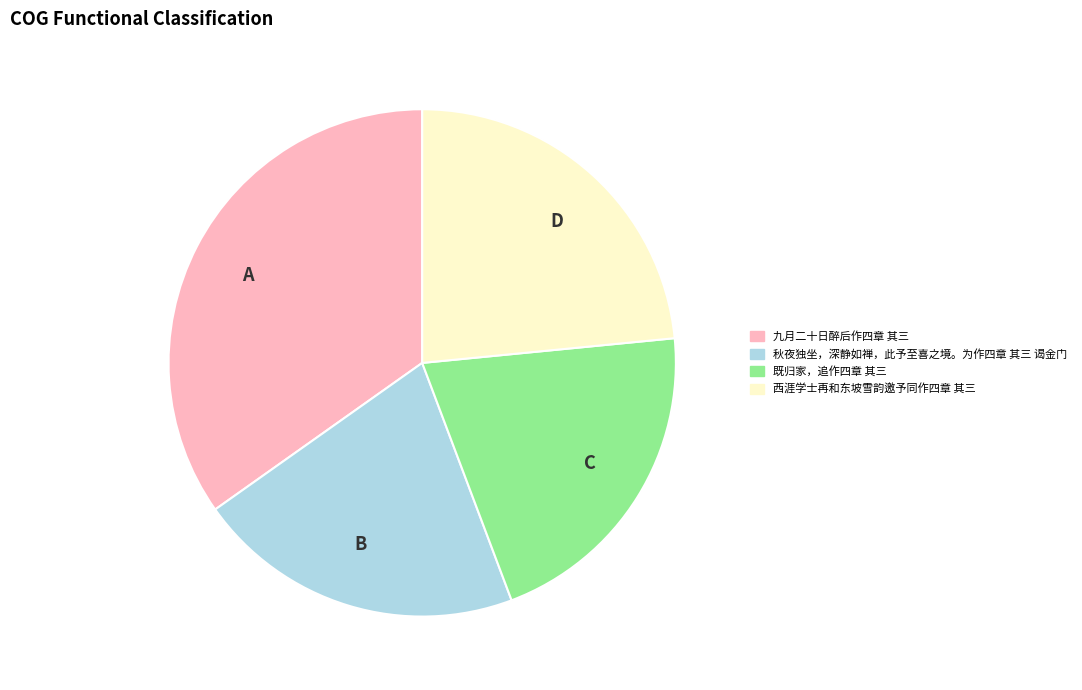

Combined, do A and B account for over 50%?

Yes